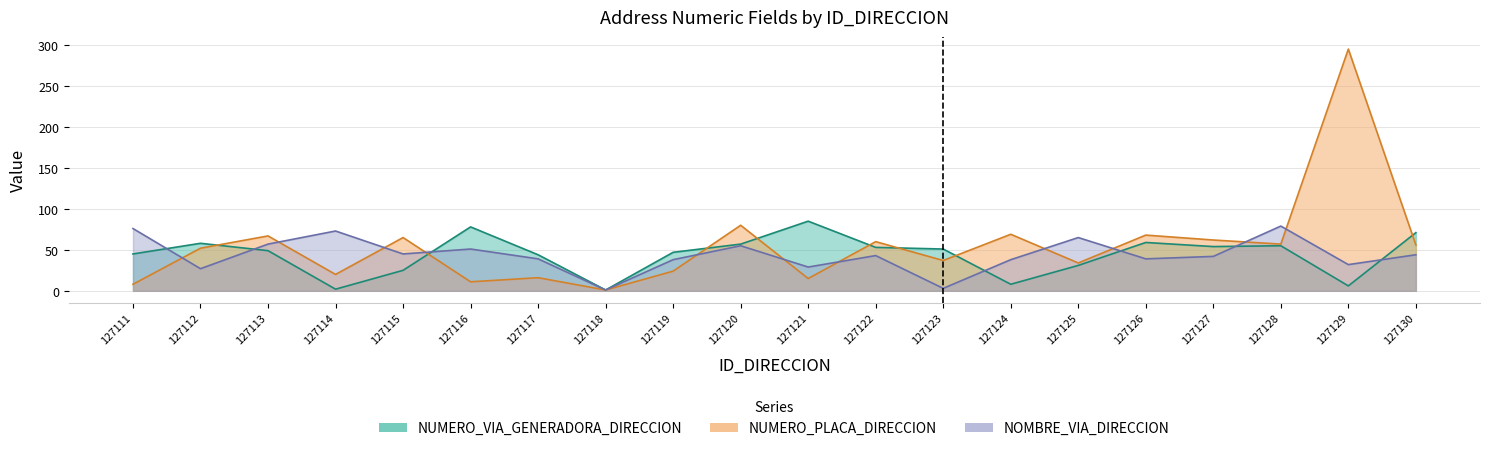

Rank the series by their maximum value, from highest to lowest.

NUMERO_PLACA_DIRECCION, NUMERO_VIA_GENERADORA_DIRECCION, NOMBRE_VIA_DIRECCION